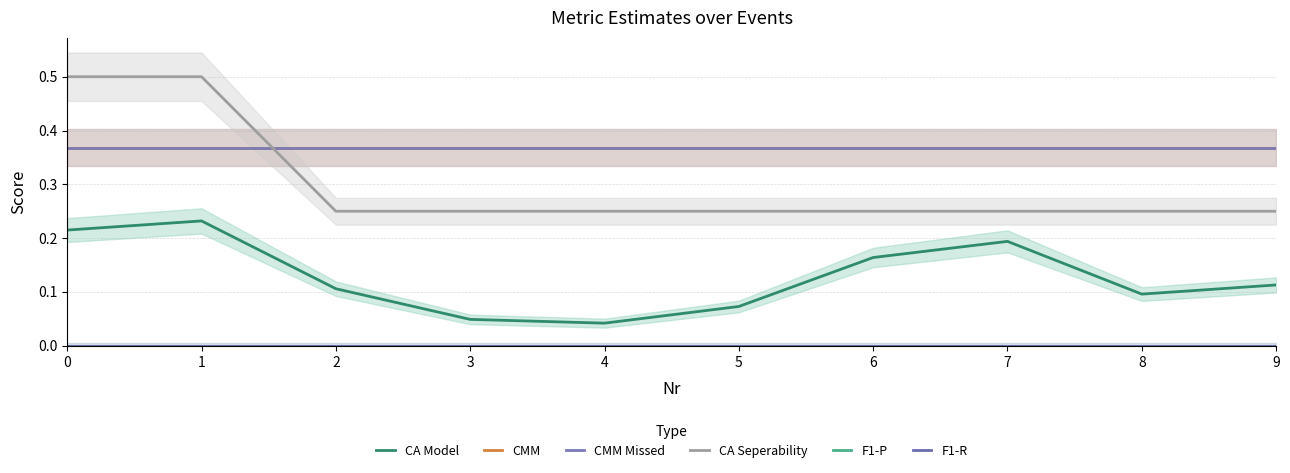

What is the greatest value displayed?

0.5